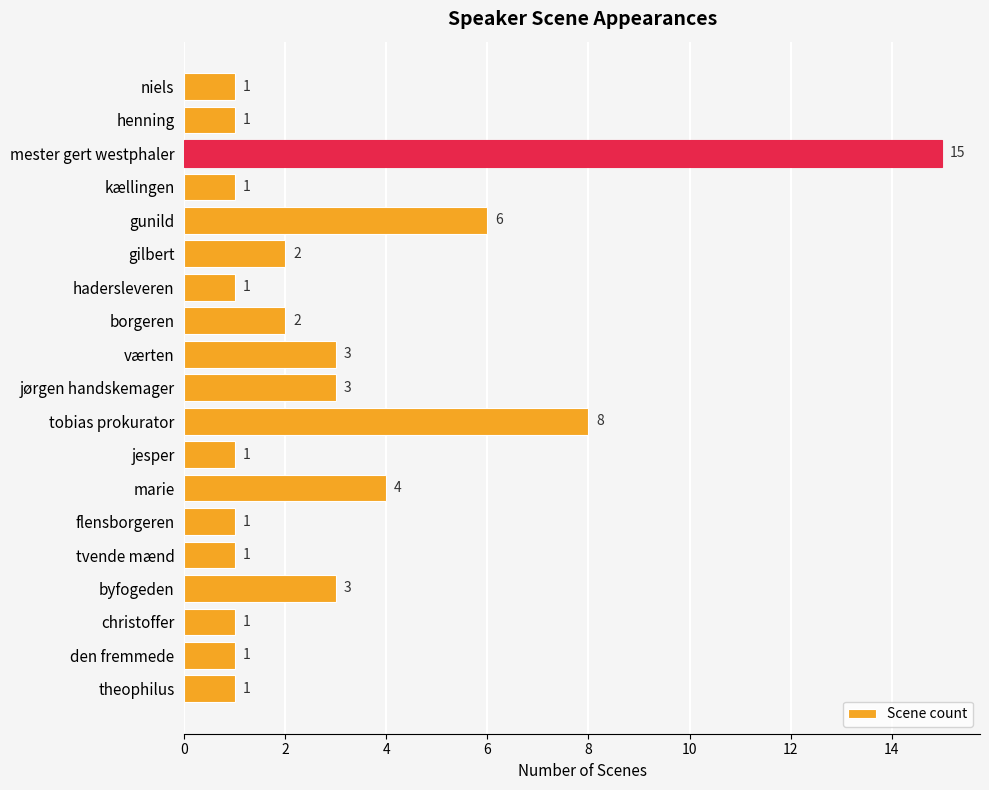

At which label is the value closest to 8?

tobias prokurator